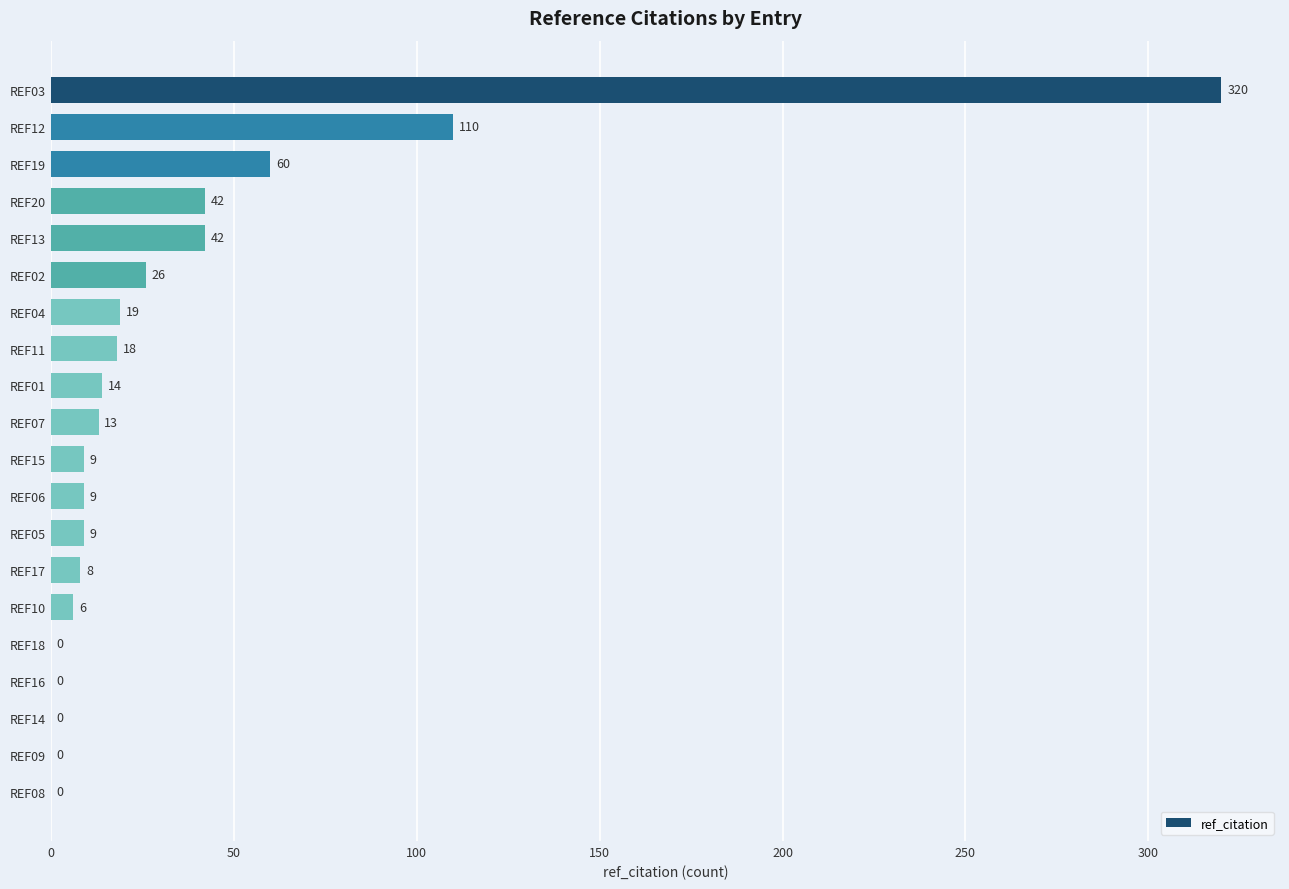

Reading bottom to top, extract all data points from this chart.

REF08=0	REF09=0	REF14=0	REF16=0	REF18=0	REF10=6	REF17=8	REF05=9	REF06=9	REF15=9	REF07=13	REF01=14	REF11=18	REF04=19	REF02=26	REF13=42	REF20=42	REF19=60	REF12=110	REF03=320